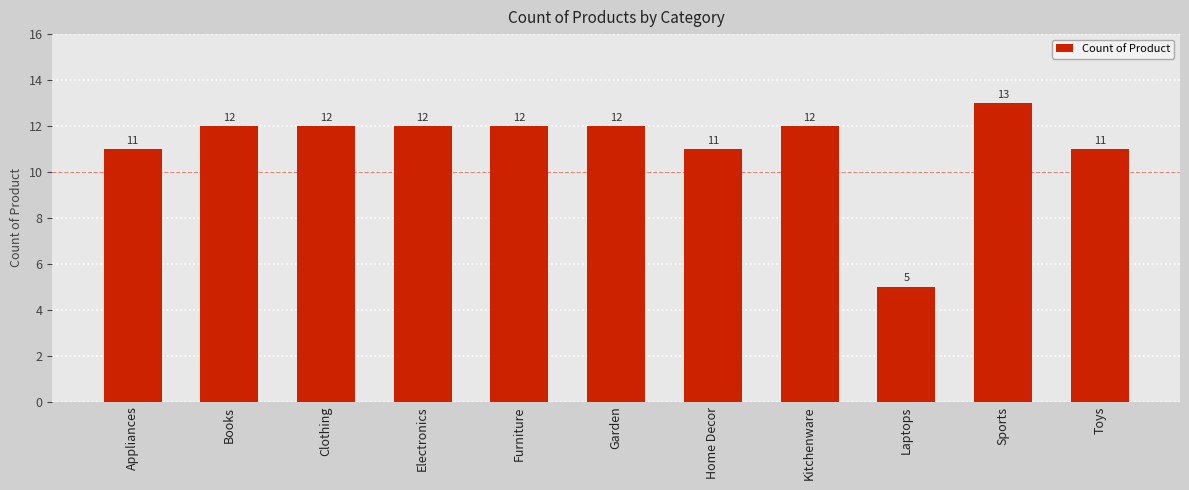

How many bars are there in total?

11